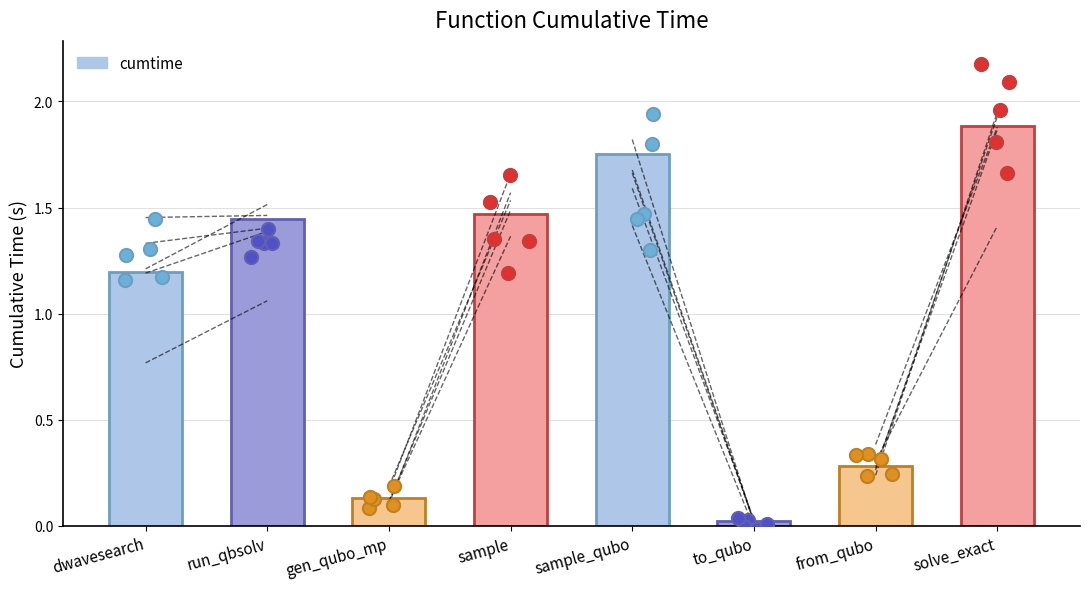

What is the change in value from dwavesearch to from_qubo?

-0.9